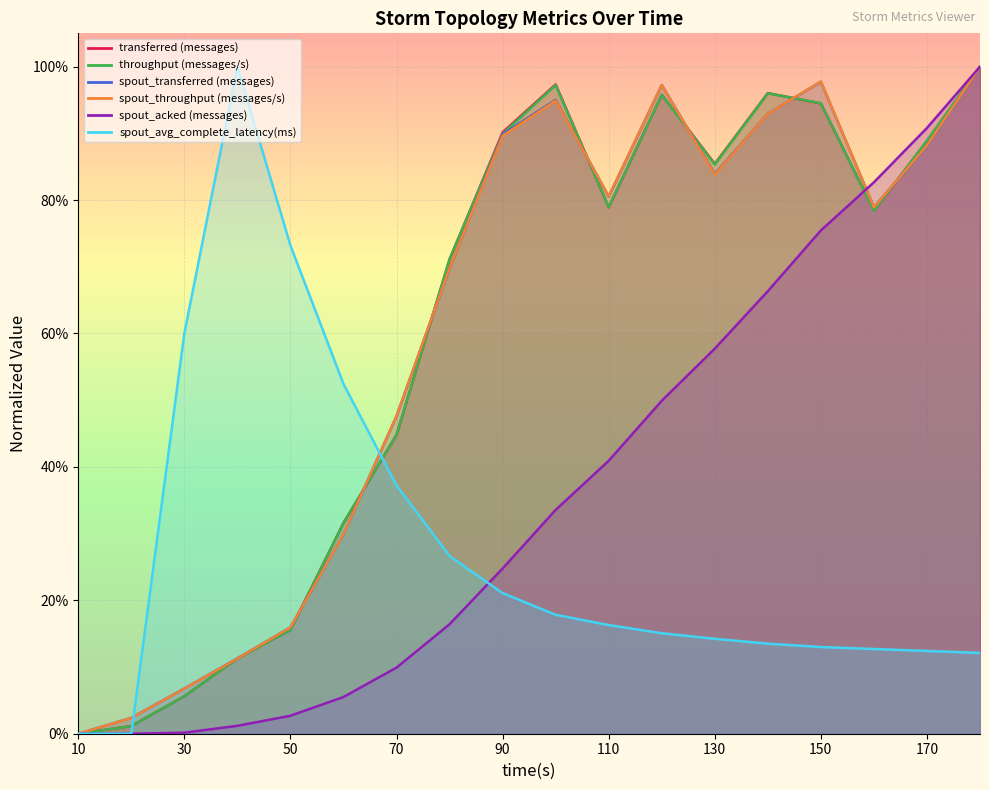

At which label does spout_throughput (messages/s) reach its minimum?

10